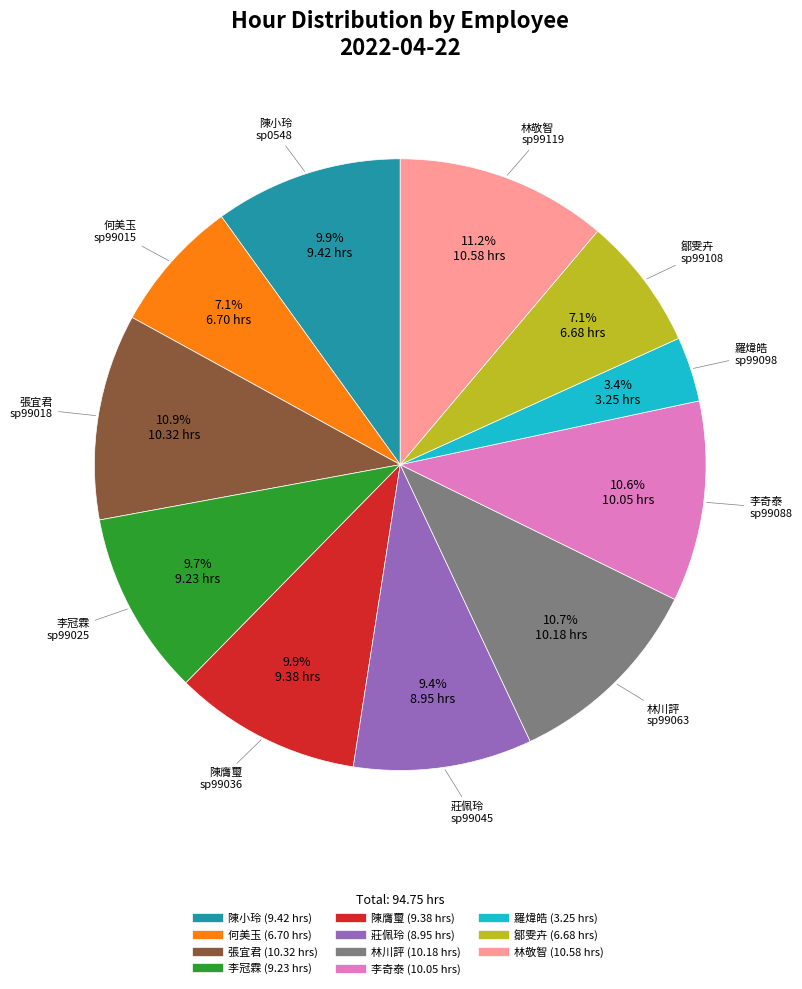

How many segments does this pie chart have?

11